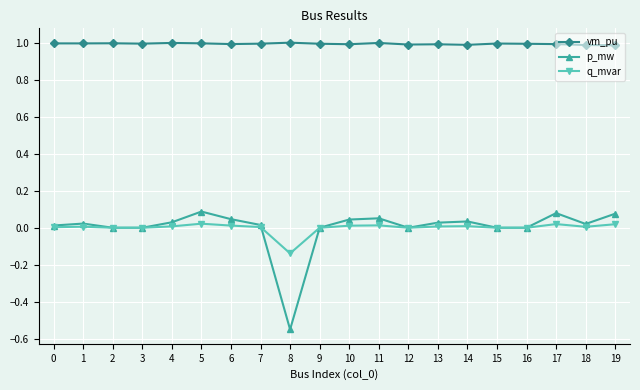

True or false: q_mvar and vm_pu intersect in this chart.

False